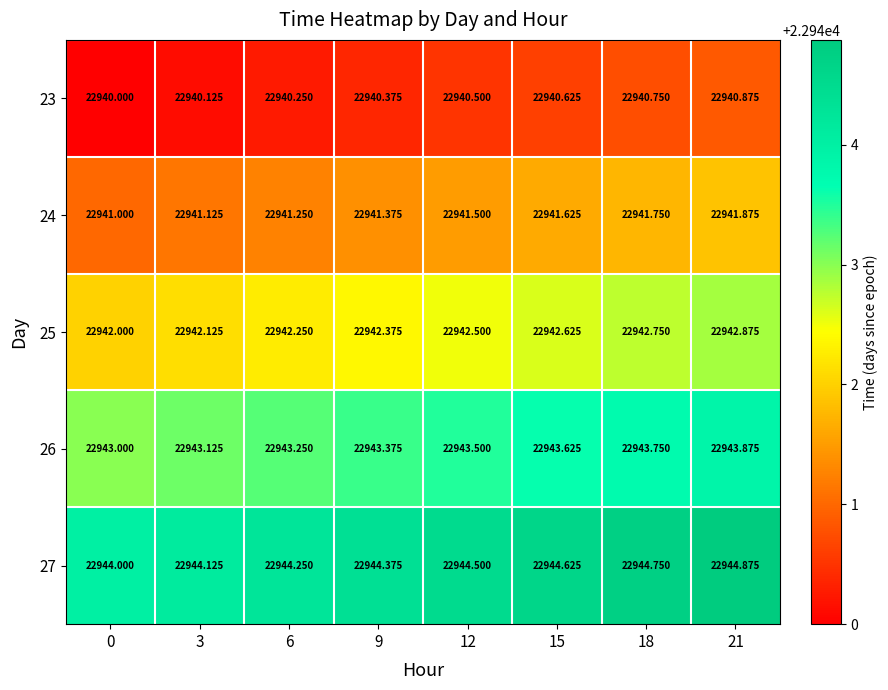

Is the value of 24 at 0 greater than the value of 26 at 3?

No